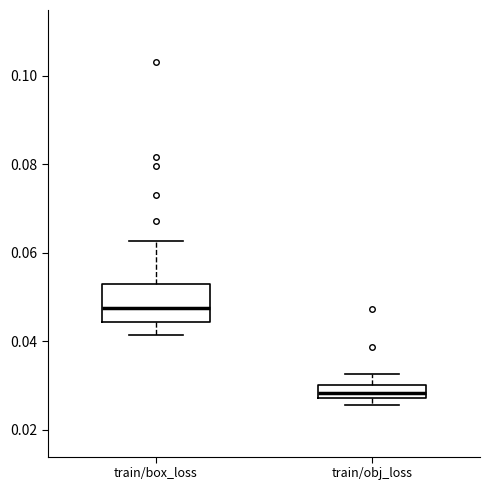

Where is the lower edge of the box for train/obj_loss on the y-axis? The values are not printed on the chart, so give them approximately, as read against the axis.

0.028